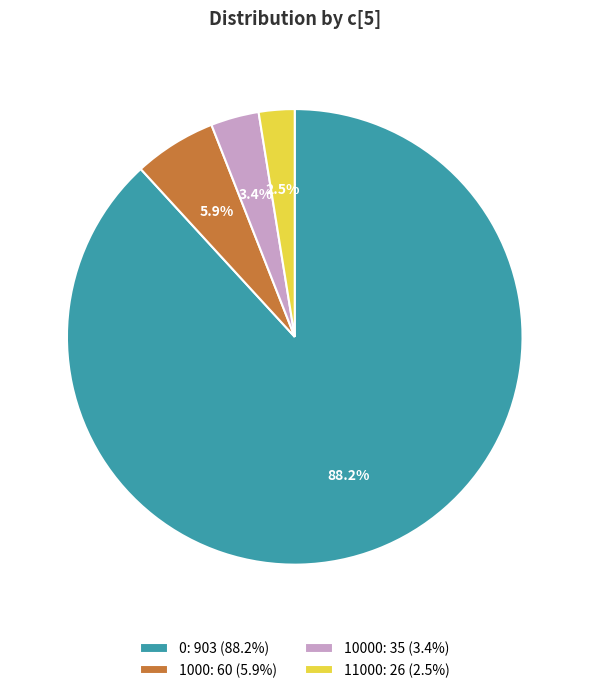

Combined, do 11000: 26 (2.5%) and 10000: 35 (3.4%) account for over 50%?

No